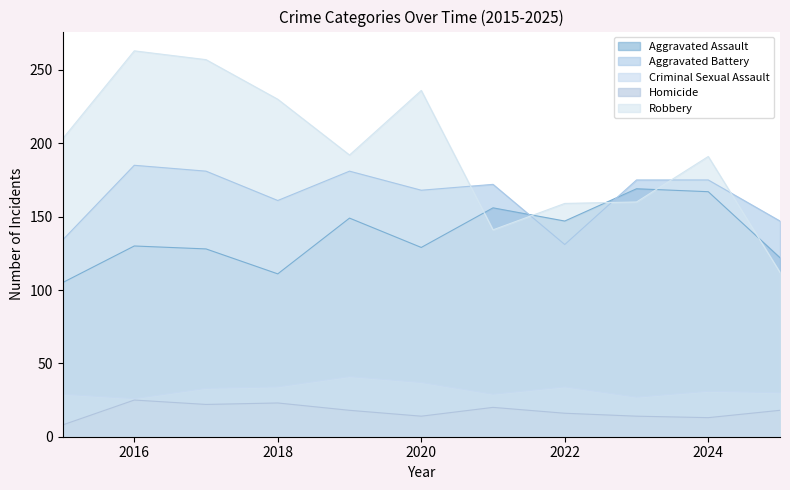

Reading left to right, what are all the values shown in this chart?

Aggravated Assault: 105	130	128	111	149	129	156	147	169	167	122
Aggravated Battery: 134	185	181	161	181	168	172	131	175	175	147
Criminal Sexual Assault: 29	26	33	34	41	37	29	34	27	31	30
Homicide: 8	25	22	23	18	14	20	16	14	13	18
Robbery: 203	263	257	230	192	236	141	159	160	191	112